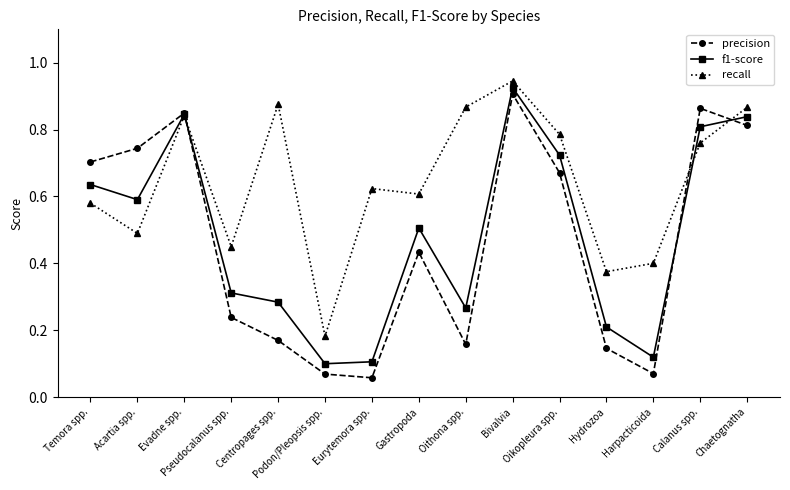

The value of precision at Harpacticoida is 0.0. True or false?

False